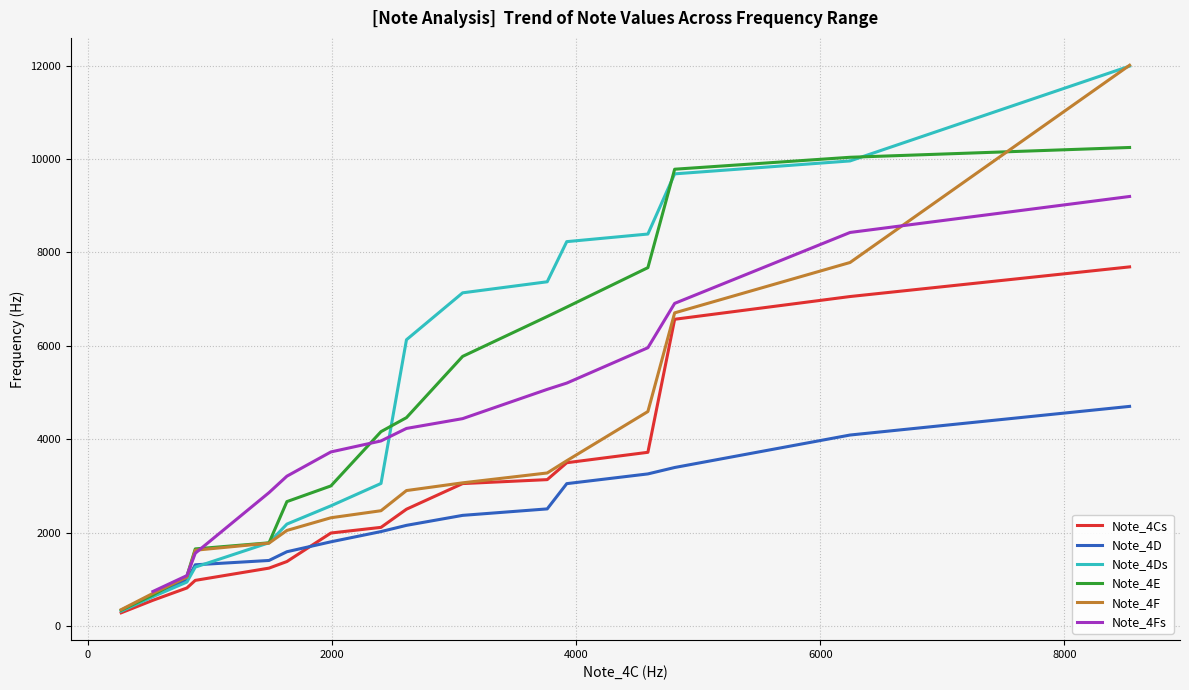

What is the lowest value of the Note_4F series?

347.2